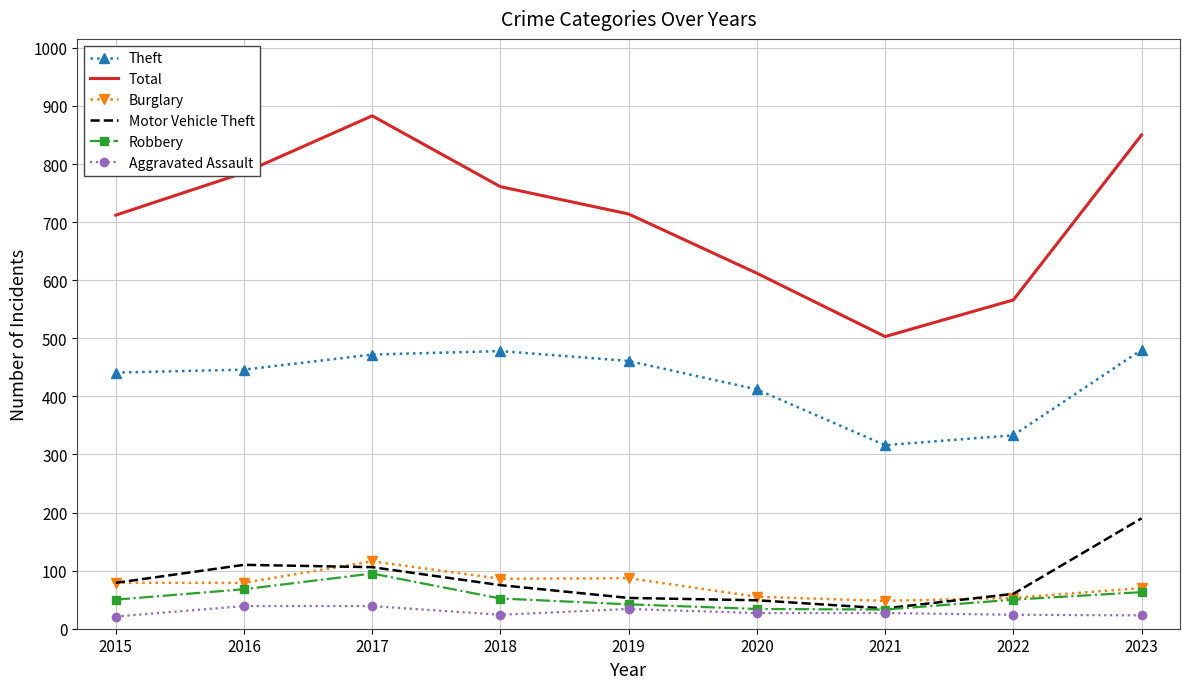

Is the value of Aggravated Assault at 2015 greater than the value of Robbery at 2019?

No